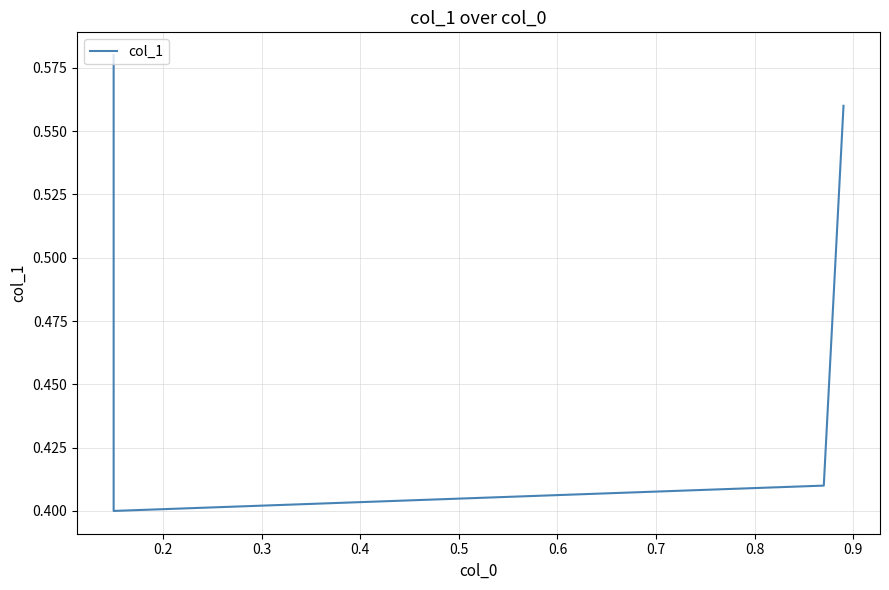

Reading left to right, extract all data points from this chart.

0.6	0.4	0.4	0.6